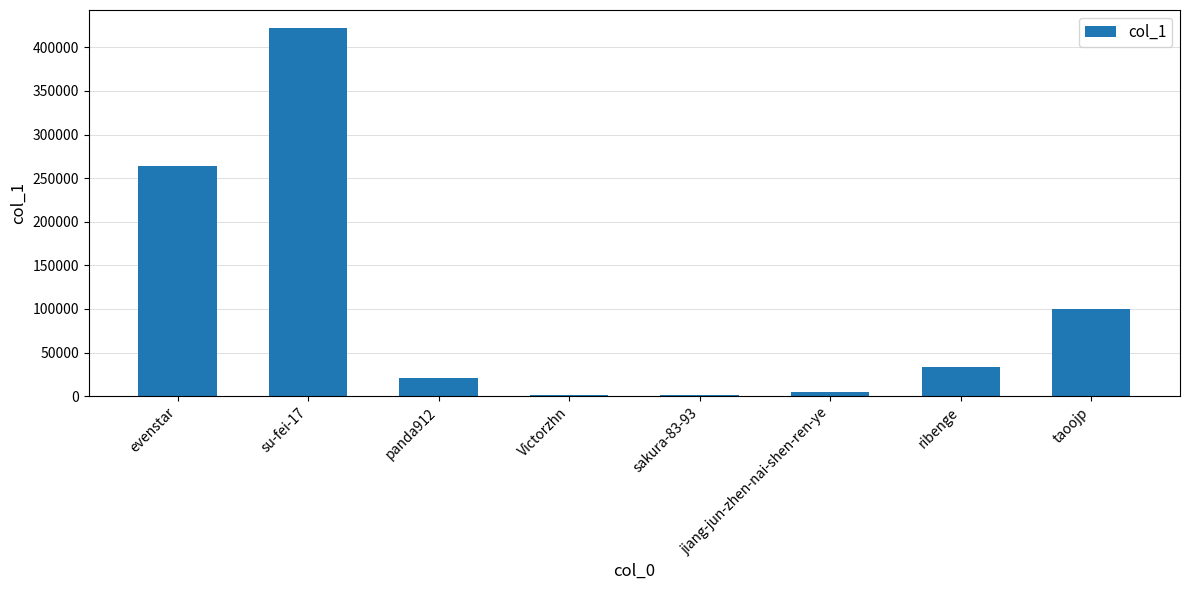

What is the sum of all values?

848387